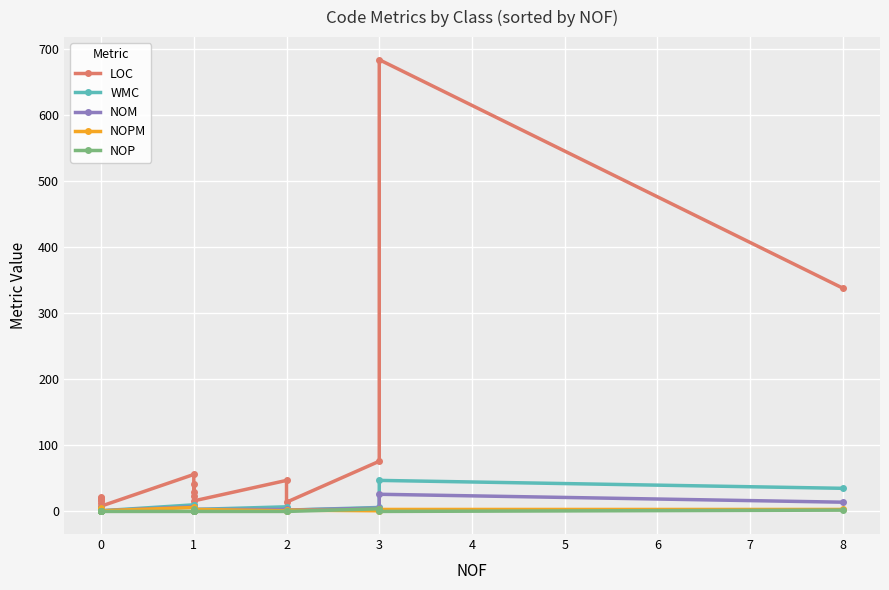

What is the value of the NOP point at the 15th from the left?

4